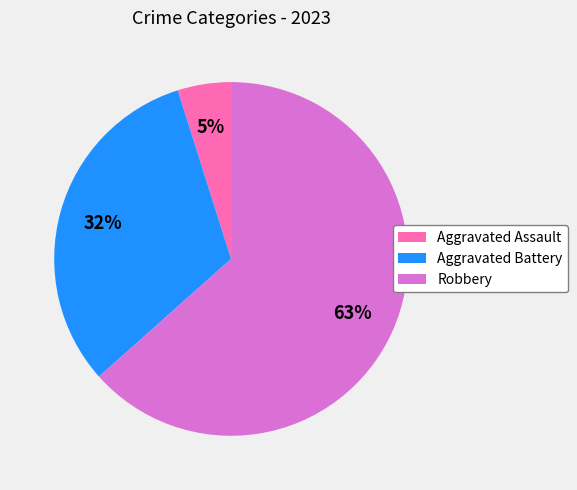

Between Robbery and Aggravated Assault, which is larger?

Robbery